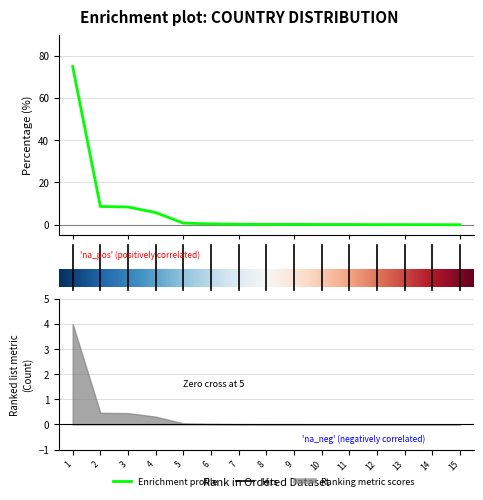

What is the maximum value shown in the chart?

74.8